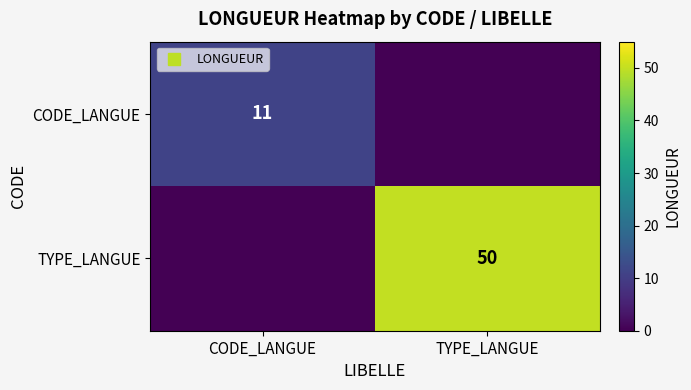

Which has a higher value, TYPE_LANGUE or CODE_LANGUE?

CODE_LANGUE